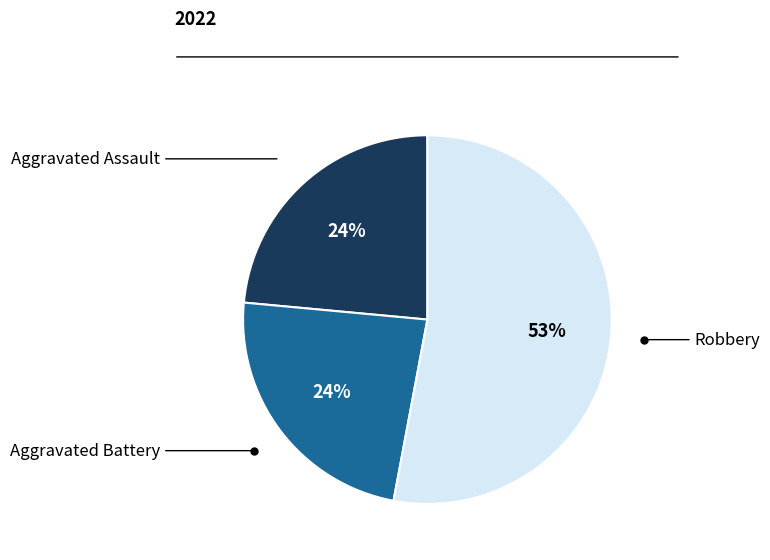

To the nearest percent, what is the average slice percentage?

33%